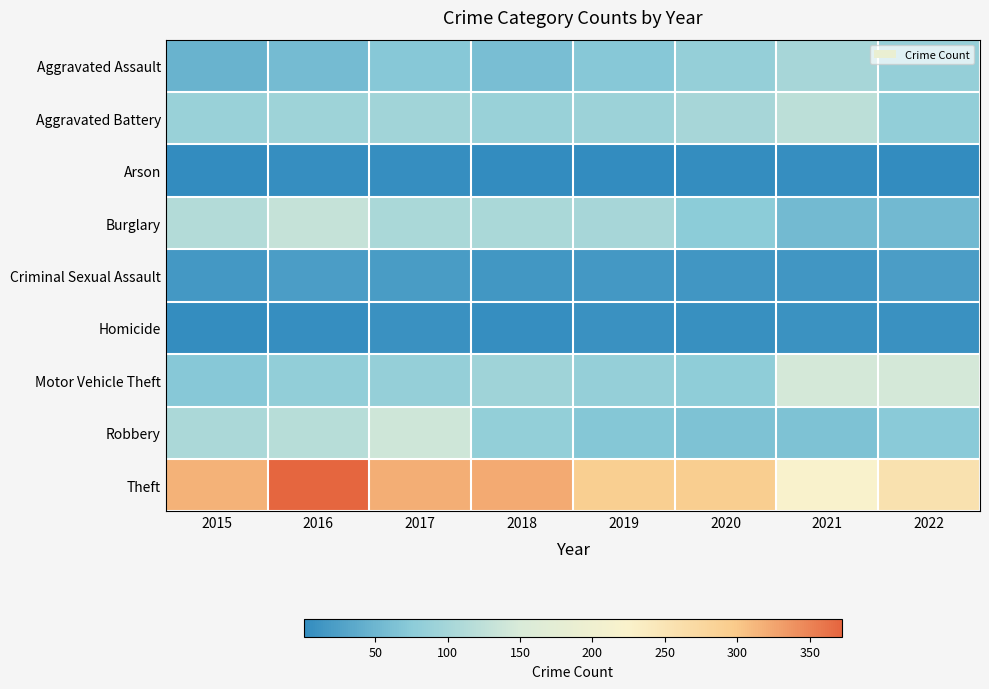

Reading right to left, transcribe all the data shown in this chart.

Aggravated Assault: 2022=85	2021=101	2020=85	2019=72	2018=60	2017=71	2016=57	2015=46
Aggravated Battery: 2022=81	2021=122	2020=102	2019=92	2018=89	2017=96	2016=93	2015=89
Arson: 2022=1	2021=5	2020=3	2019=2	2018=1	2017=4	2016=4	2015=1
Burglary: 2022=54	2021=55	2020=75	2019=101	2018=104	2017=105	2016=131	2015=113
Criminal Sexual Assault: 2022=22	2021=13	2020=14	2019=16	2018=15	2017=20	2016=22	2015=16
Homicide: 2022=8	2021=9	2020=6	2019=7	2018=4	2017=8	2016=5	2015=3
Motor Vehicle Theft: 2022=145	2021=145	2020=78	2019=85	2018=95	2017=84	2016=81	2015=71
Robbery: 2022=74	2021=64	2020=64	2019=70	2018=83	2017=139	2016=118	2015=106
Theft: 2022=257	2021=222	2020=293	2019=292	2018=322	2017=319	2016=372	2015=316